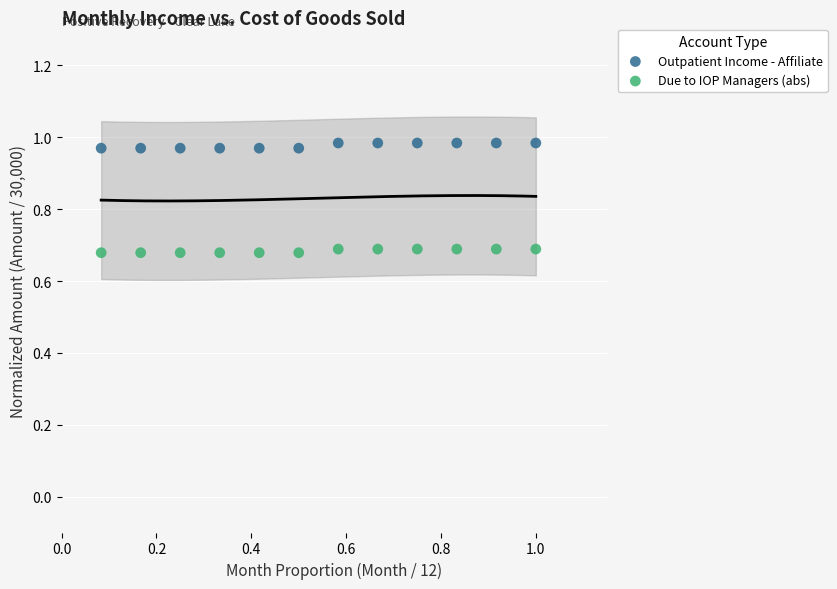

Which series has the widest spread of Y values?

Outpatient Income - Affiliate